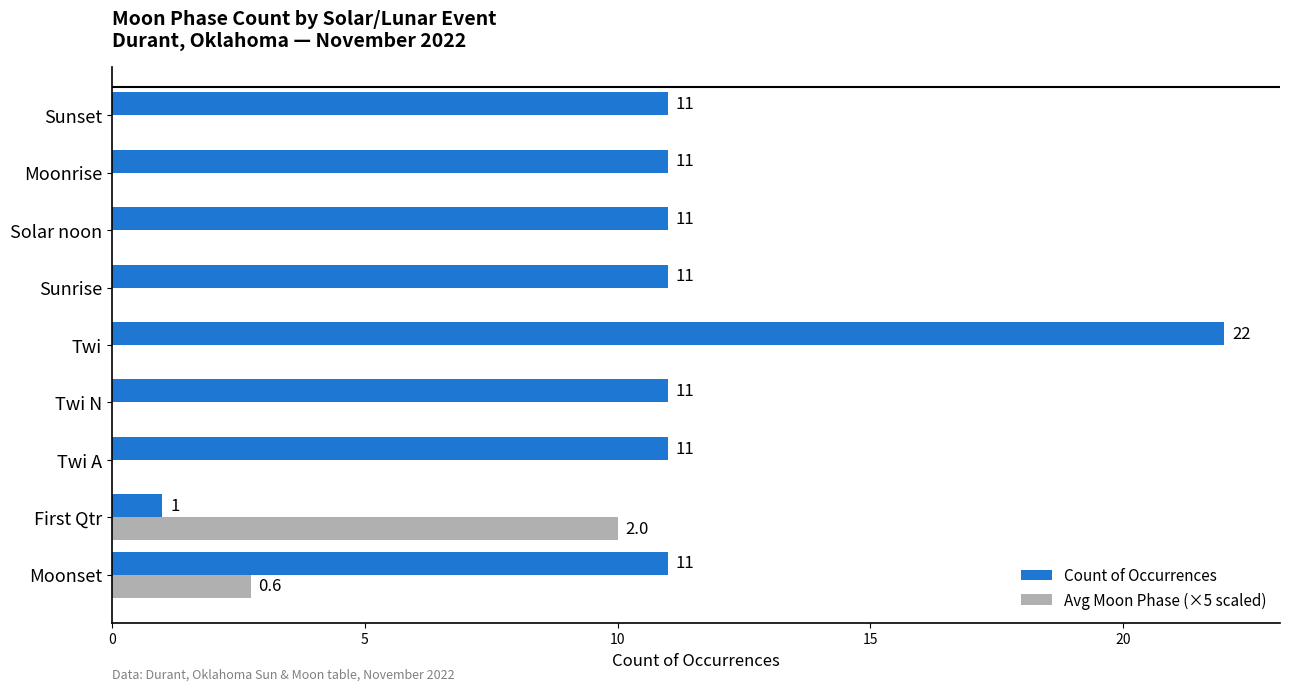

Which series has the widest spread of values?

Count of Occurrences